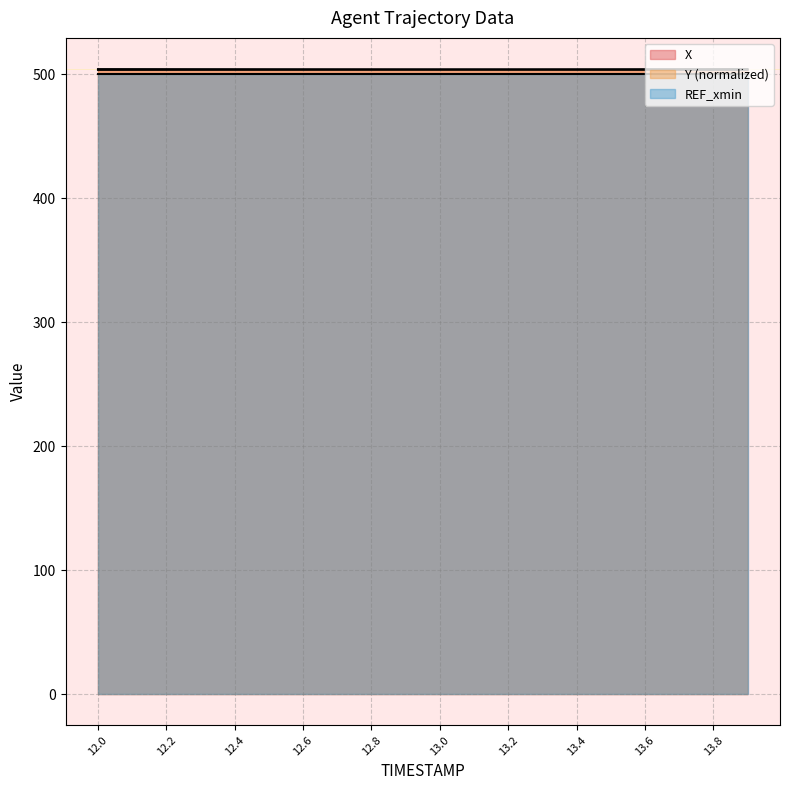

At how many categories does at least one series exceed 503?

20